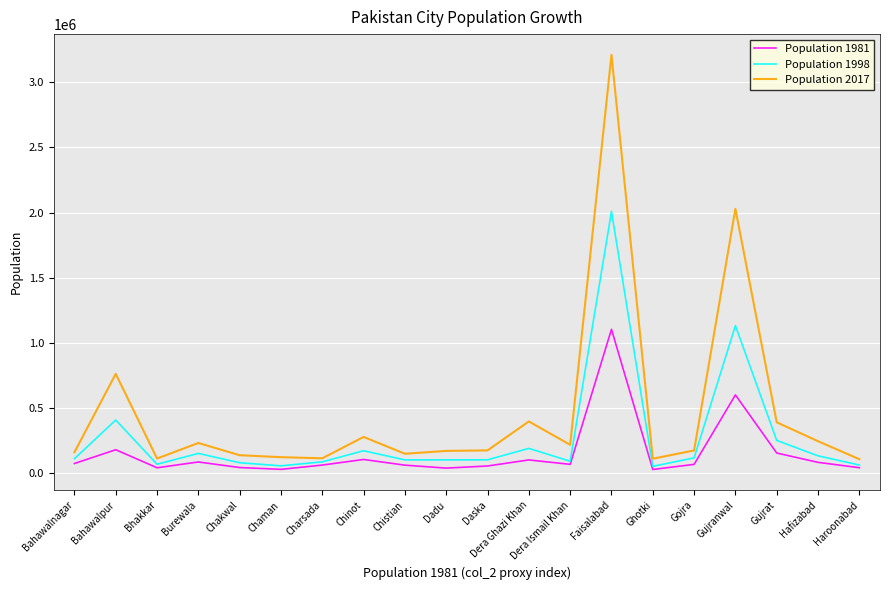

Which series has the largest total across all categories?

Population 2017